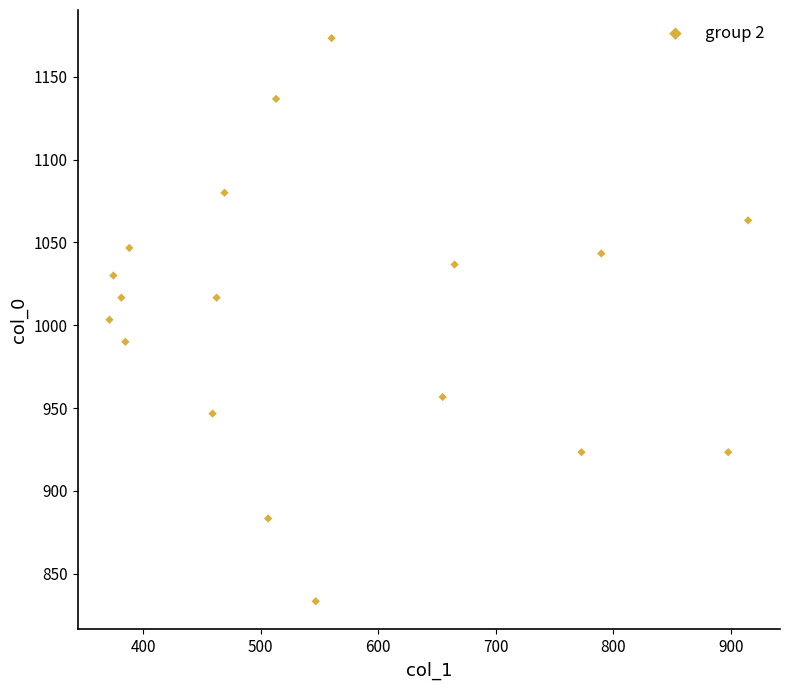

What is the range of X values (max minus min)?

543.4